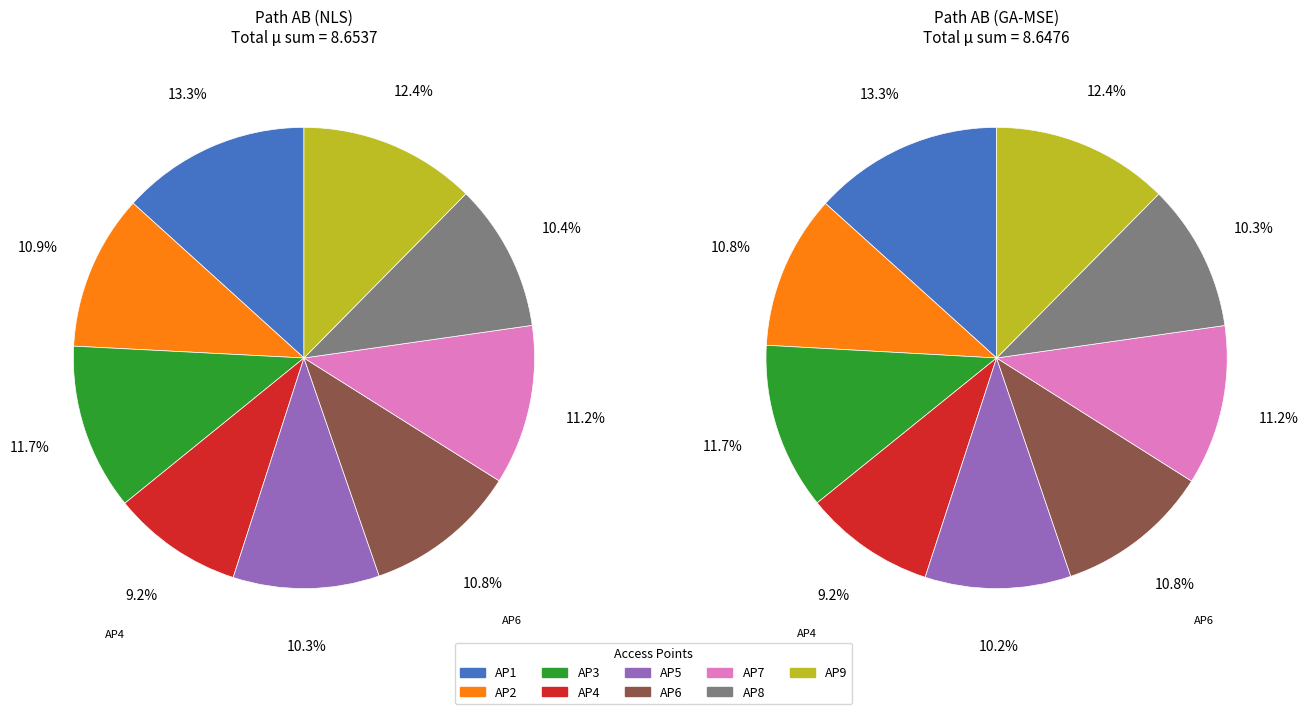

True or false: AP3 accounts for 12% of the total.

True